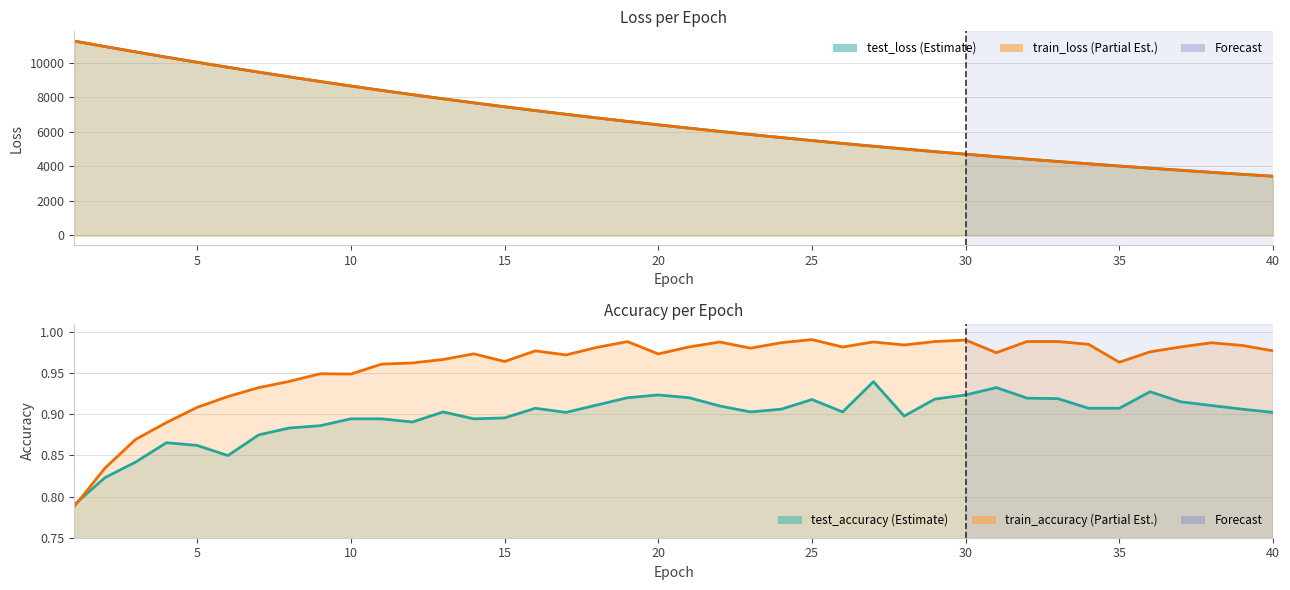

Does the chart display data point markers on the line(s)?

No